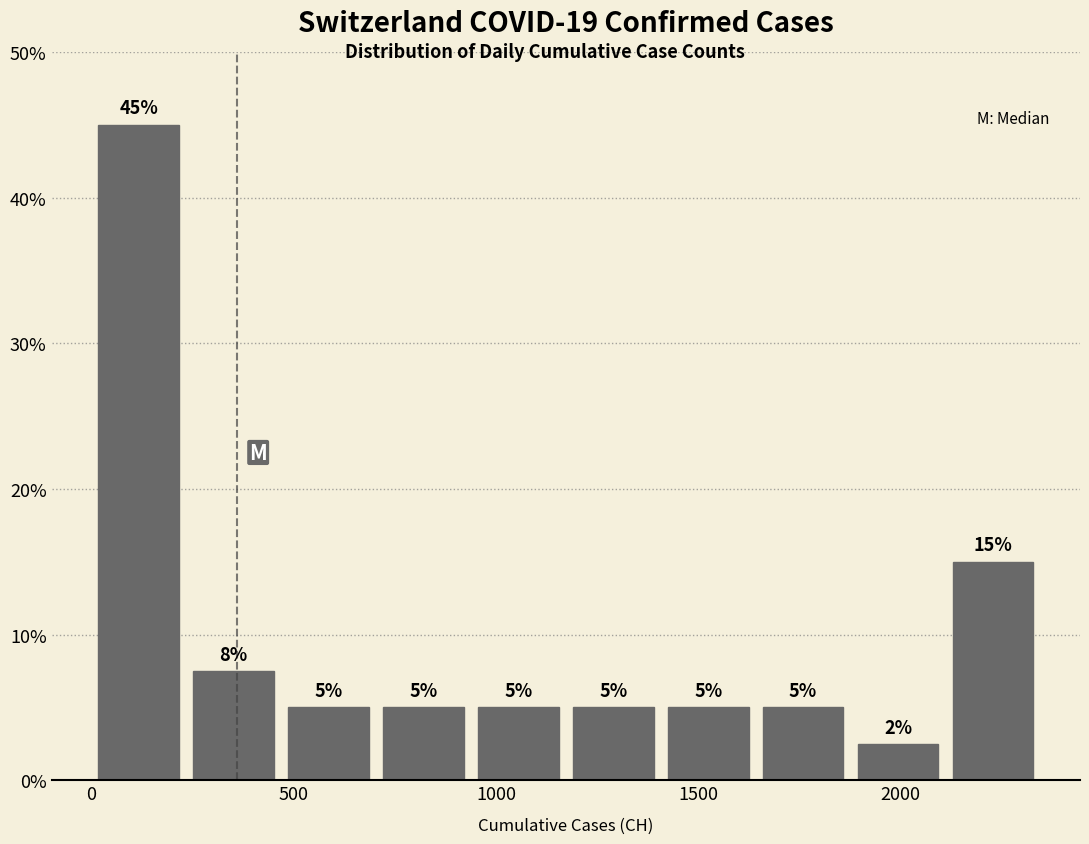

Over which range of the x-axis is the bar tallest?

0 to 250